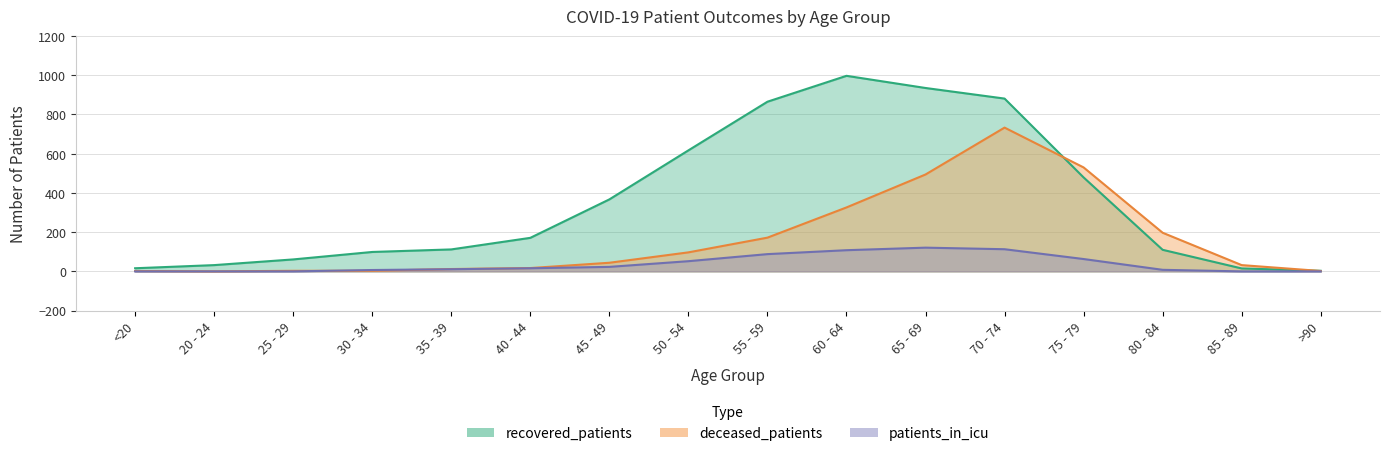

Reading right to left, extract all data points from this chart.

recovered_patients: >90=3	85 - 89=15	80 - 84=110	75 - 79=479	70 - 74=881	65 - 69=935	60 - 64=997	55 - 59=865	50 - 54=617	45 - 49=367	40 - 44=171	35 - 39=112	30 - 34=99	25 - 29=61	20 - 24=32	<20=16
deceased_patients: >90=2	85 - 89=32	80 - 84=197	75 - 79=530	70 - 74=733	65 - 69=494	60 - 64=326	55 - 59=172	50 - 54=97	45 - 49=44	40 - 44=17	35 - 39=12	30 - 34=3	25 - 29=3	20 - 24=0	<20=2
patients_in_icu: >90=0	85 - 89=0	80 - 84=8	75 - 79=63	70 - 74=113	65 - 69=121	60 - 64=108	55 - 59=88	50 - 54=52	45 - 49=23	40 - 44=16	35 - 39=11	30 - 34=7	25 - 29=0	20 - 24=0	<20=0